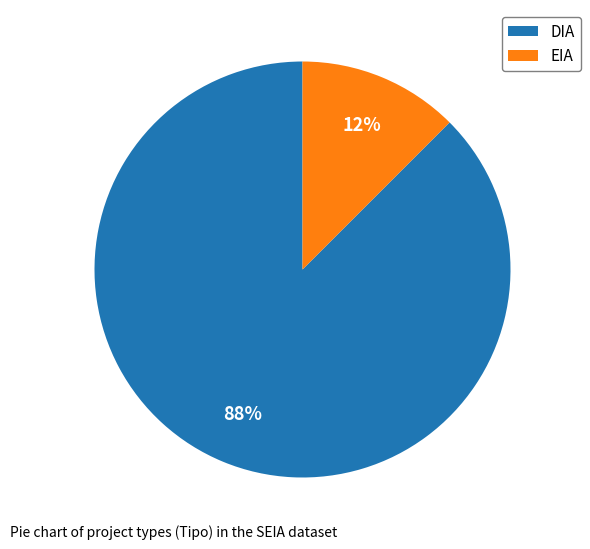

Which slice is the largest?

DIA